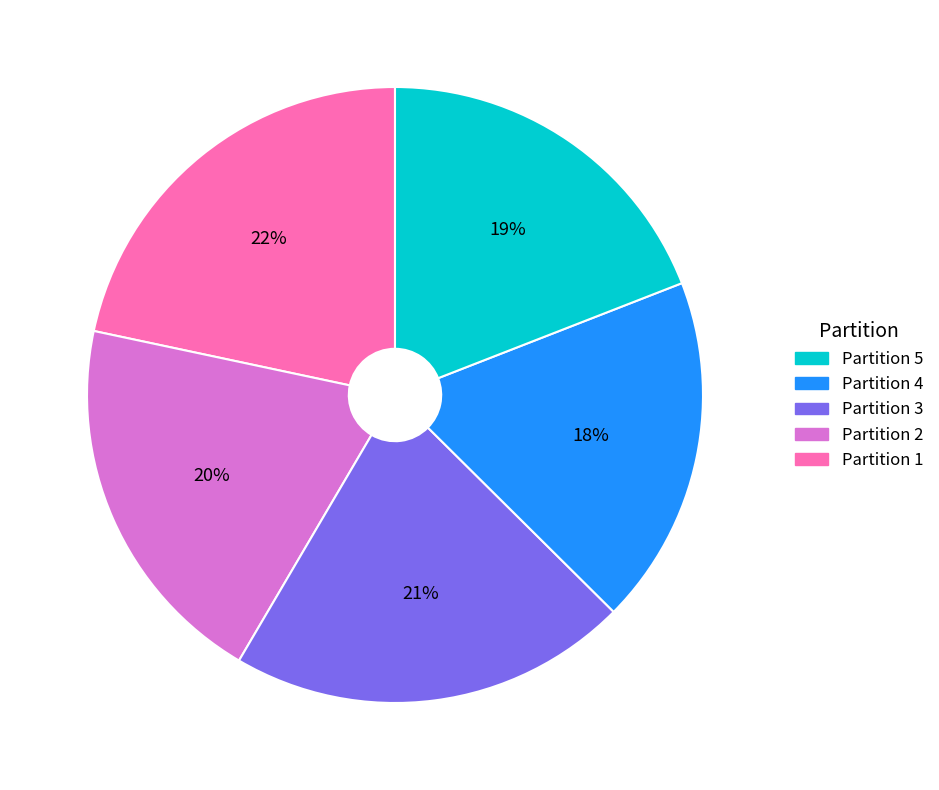

Does any single category account for the majority?

No